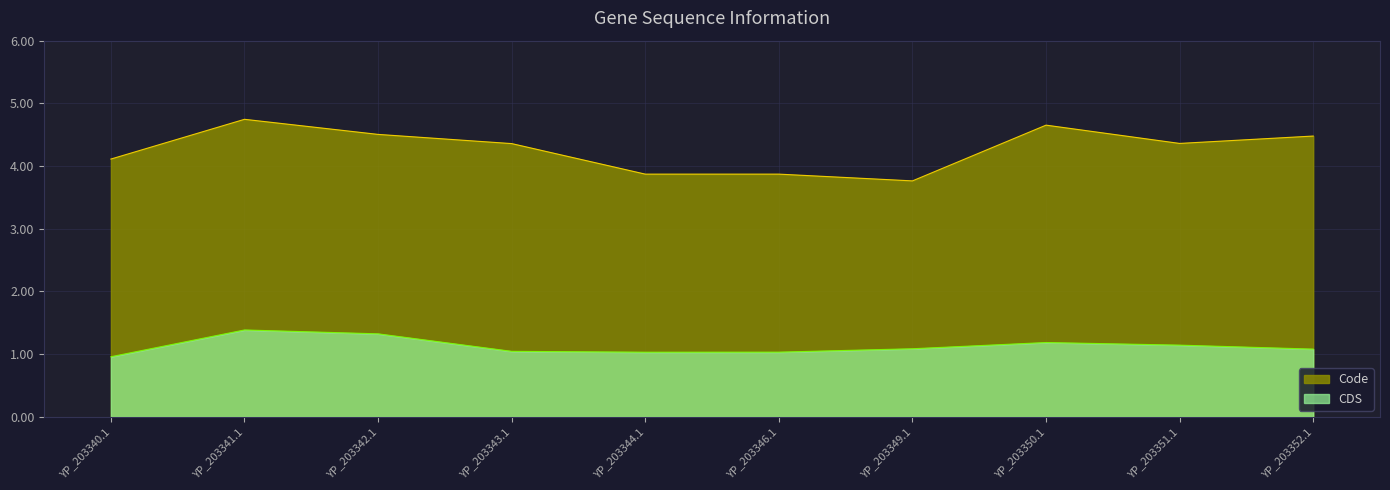

Does the chart have visible grid lines?

Yes